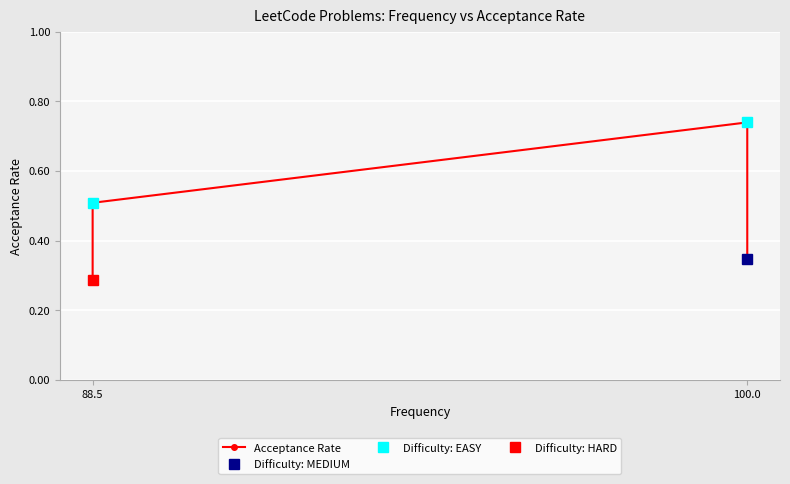

True or false: the data has more than 0 interior local peaks.

True